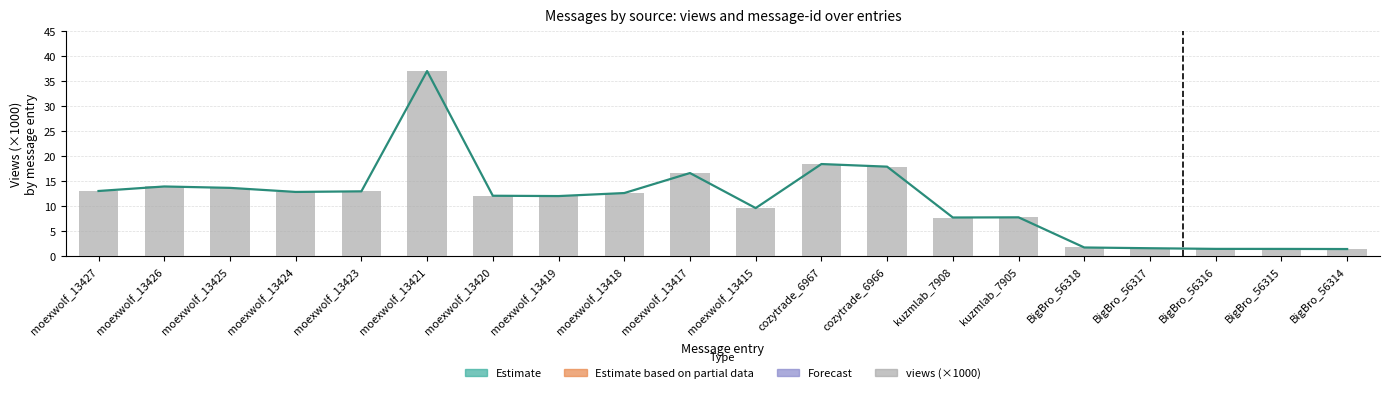

Between kuzmlab_7908 and BigBro_56316, which series saw the biggest shift?

views centre